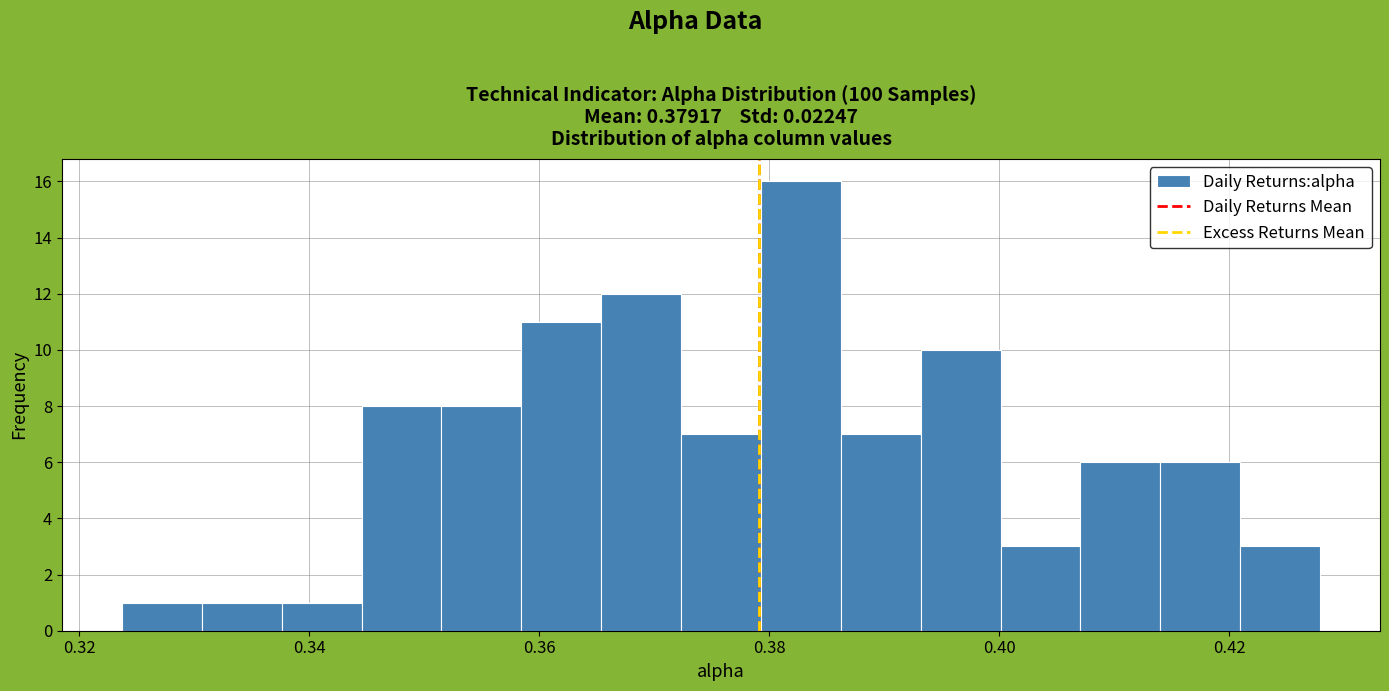

Around what value on the x-axis is the tallest bar? Give the approximate position of its centre, as read against the axis.

0.382